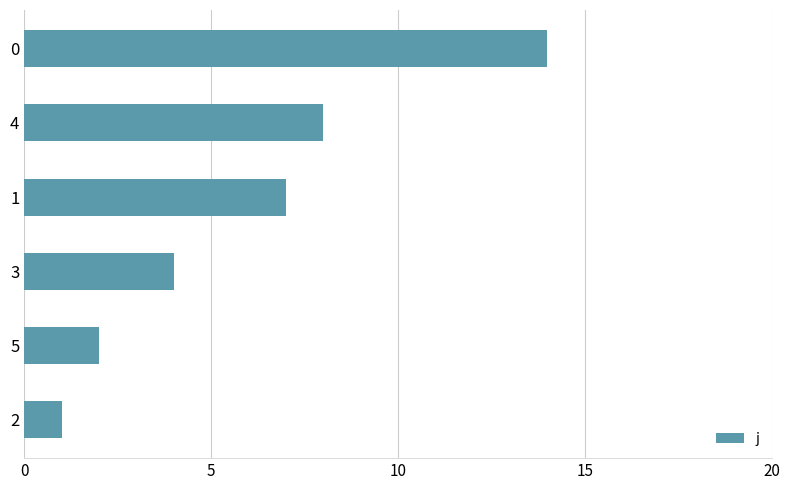

Is it true that the value at 5 is 4?

False